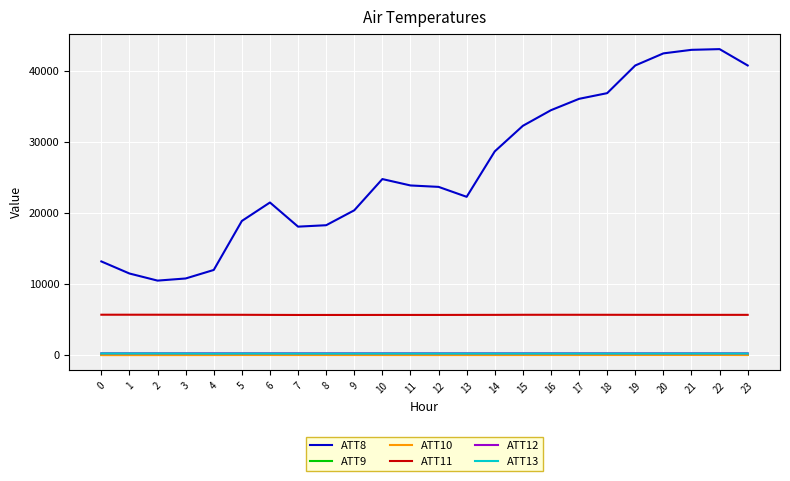

Count the number of categories in the chart.

24